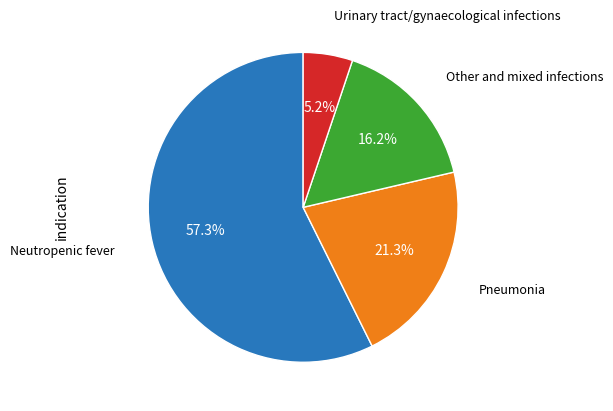

Count the number of slices in the pie.

4